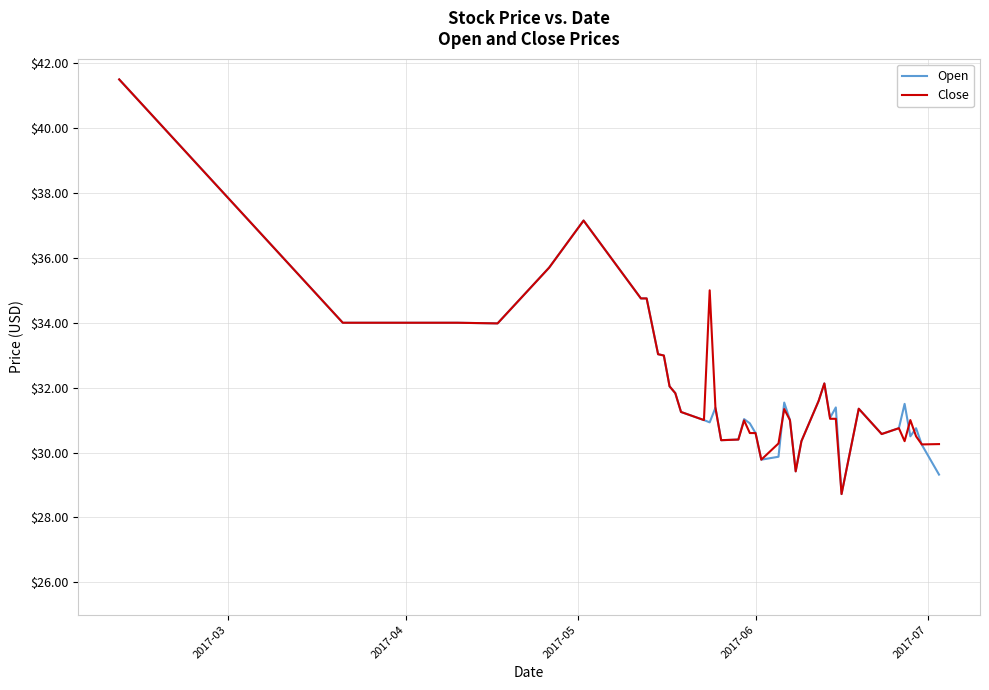

What is the smallest value displayed?

28.7